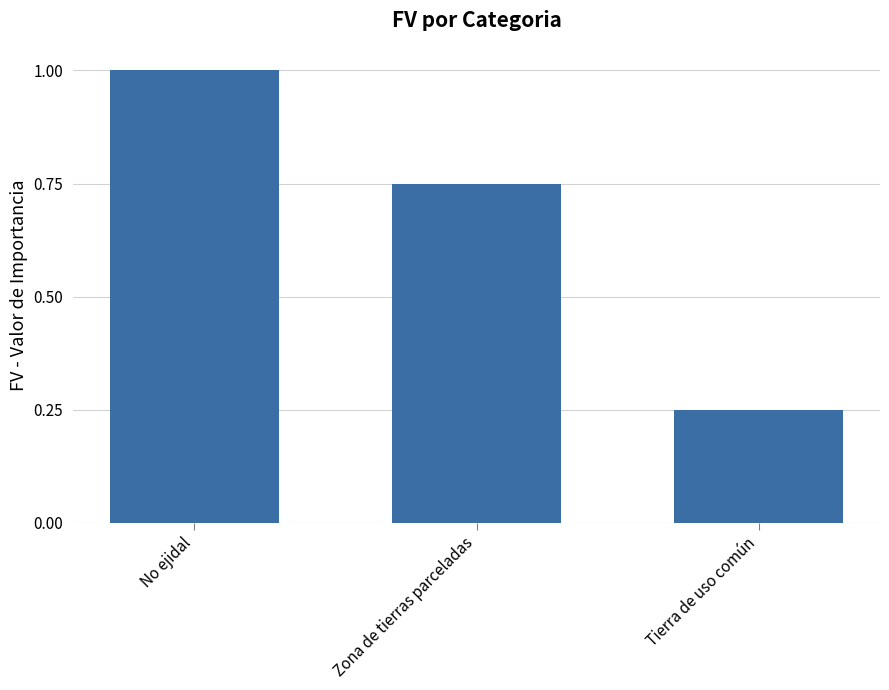

What is the average value?

0.7